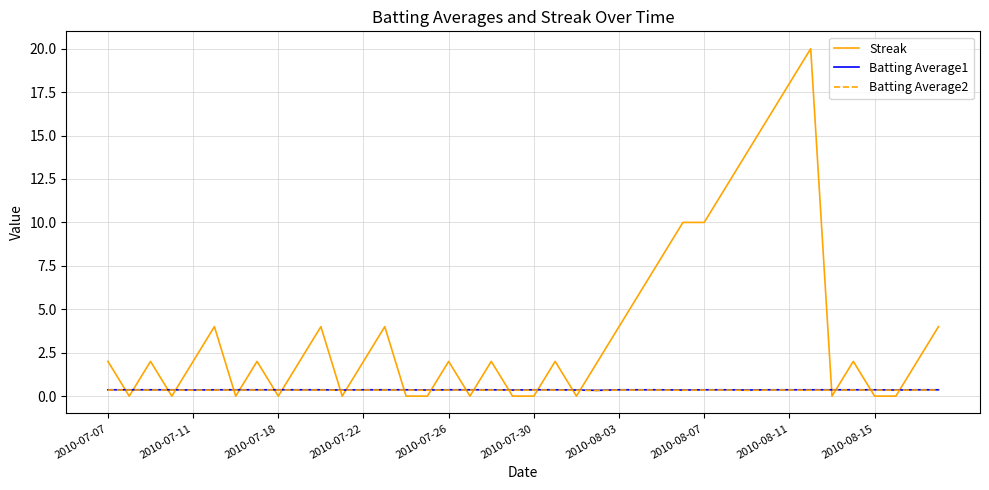

In Batting Average1, how many points are lower than both neighbors (excluding endpoints)?

8